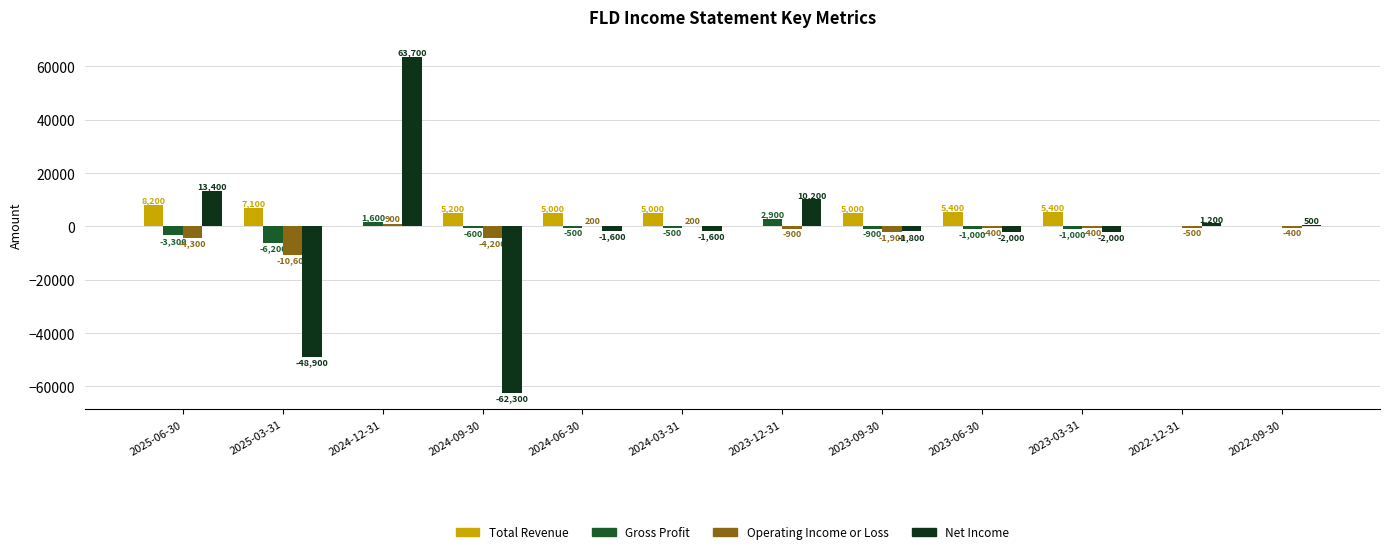

What is the sum of all Gross Profit values?

-9500